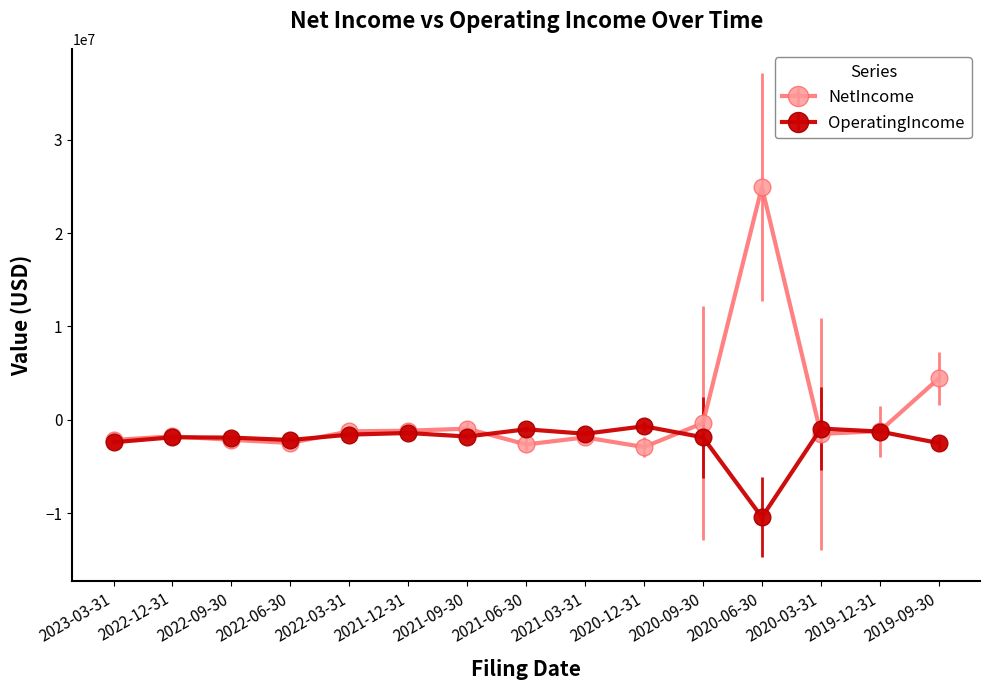

List the series in order of their overall mean, highest first.

NetIncome, OperatingIncome